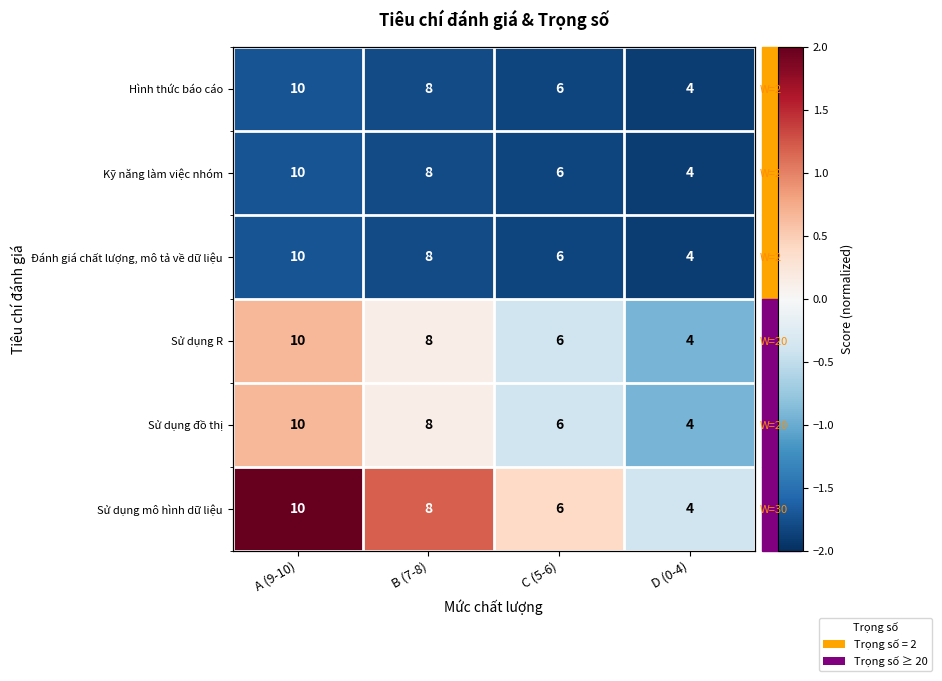

What is the maximum value shown in the chart?

2.0